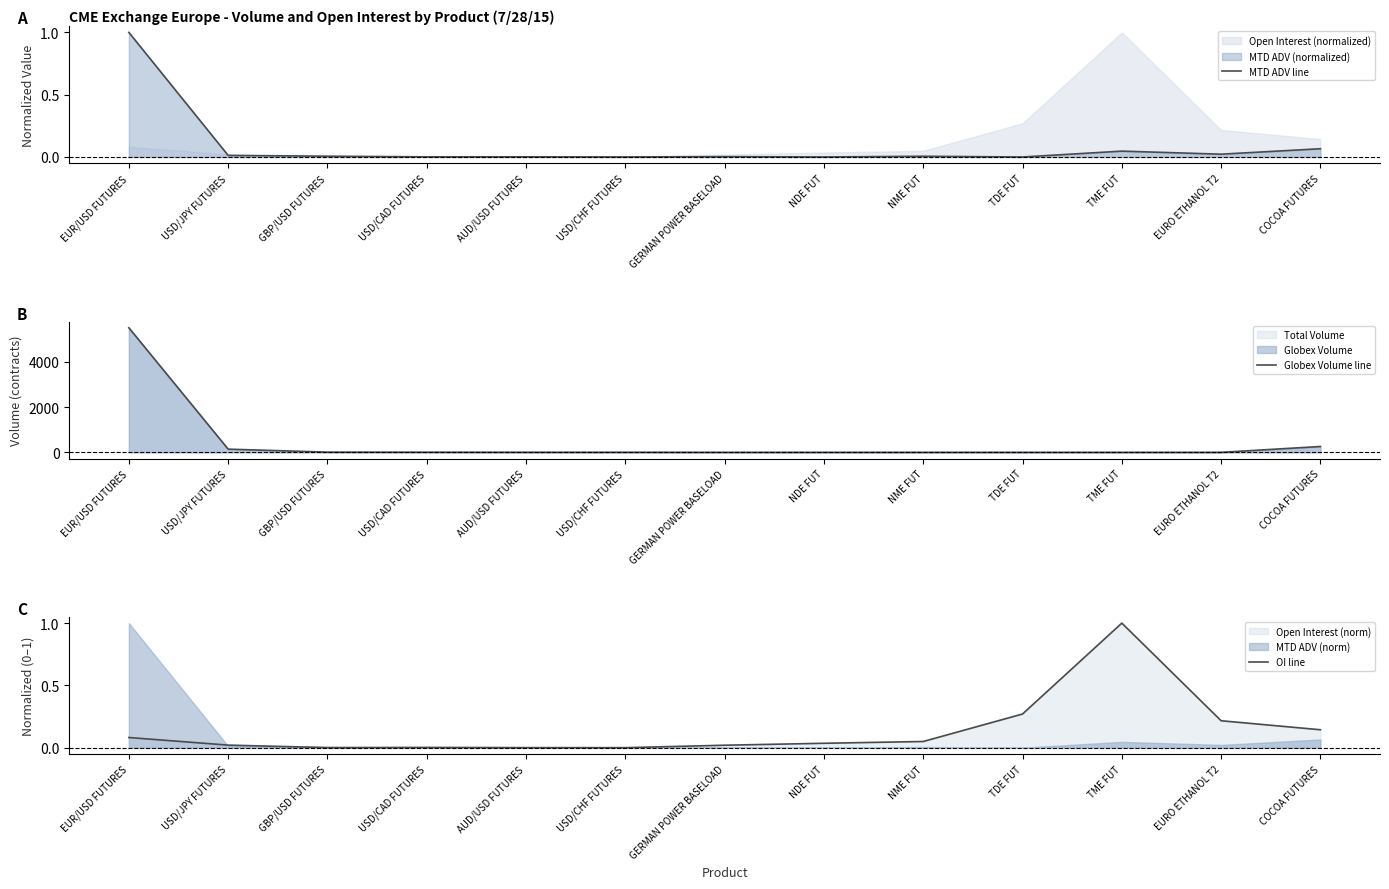

What is the total value across all series at USD/CAD FUTURES?

6.0